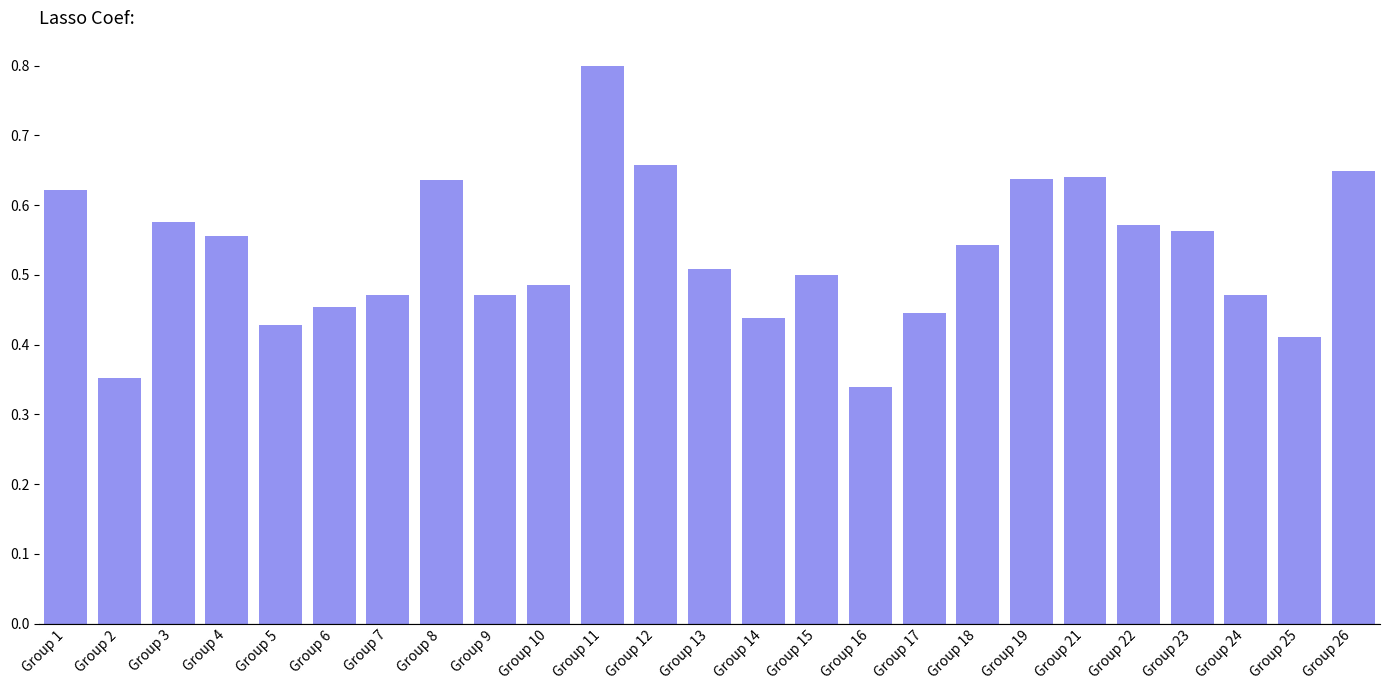

What is the sum of the values at Group 1 and Group 6?

1.1